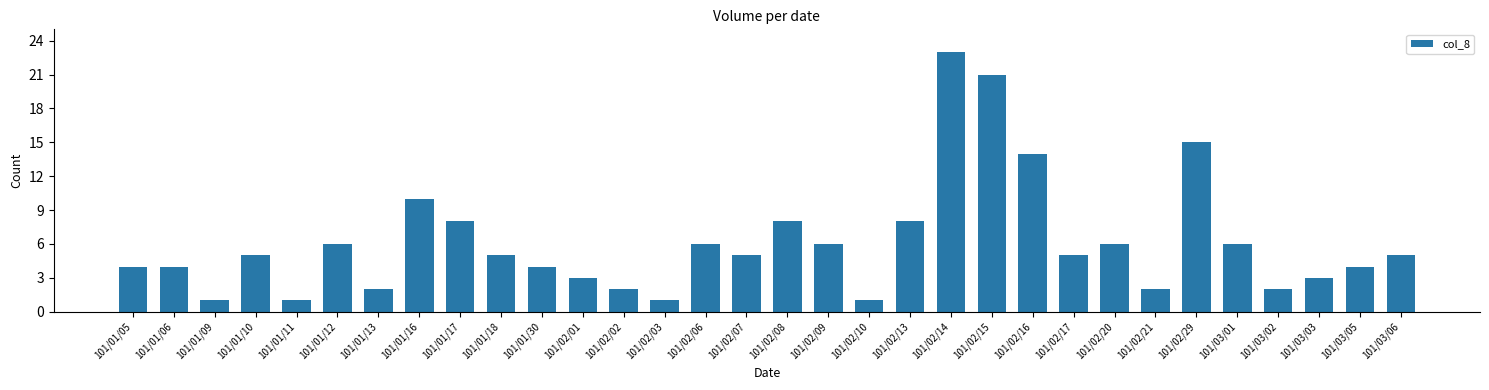

What is the label of the 31st bar from the left?

101/03/05